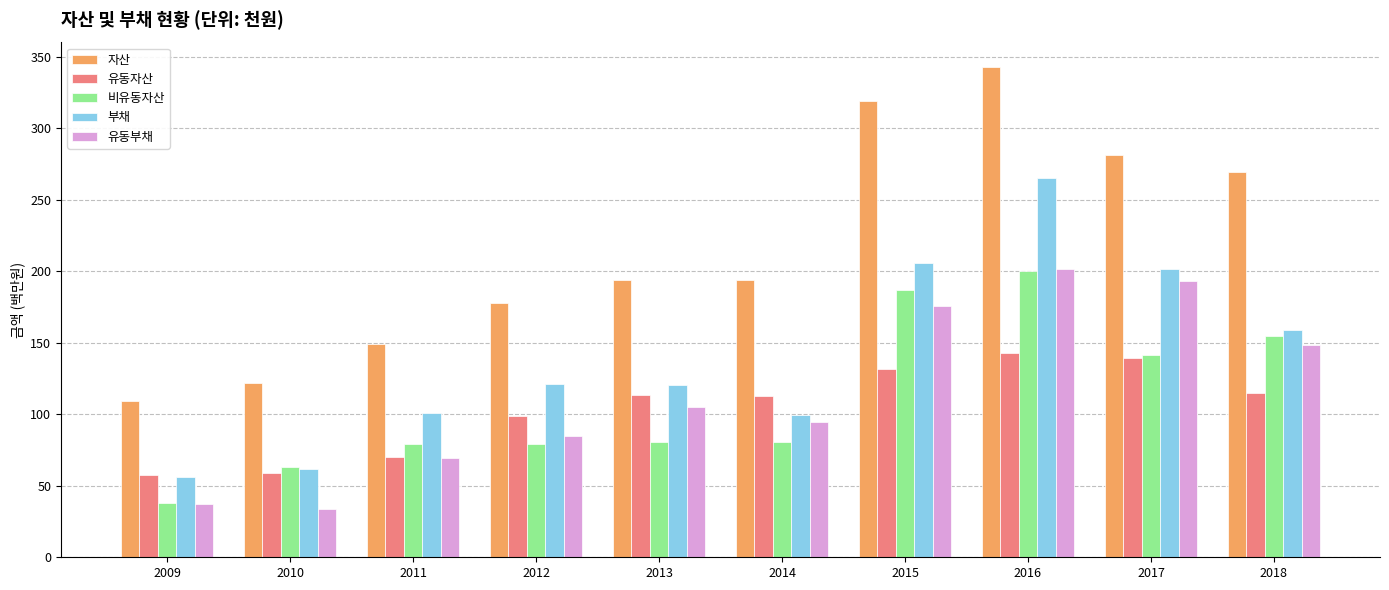

Is it true that 유동자산 equals 50.6 at 2014?

False